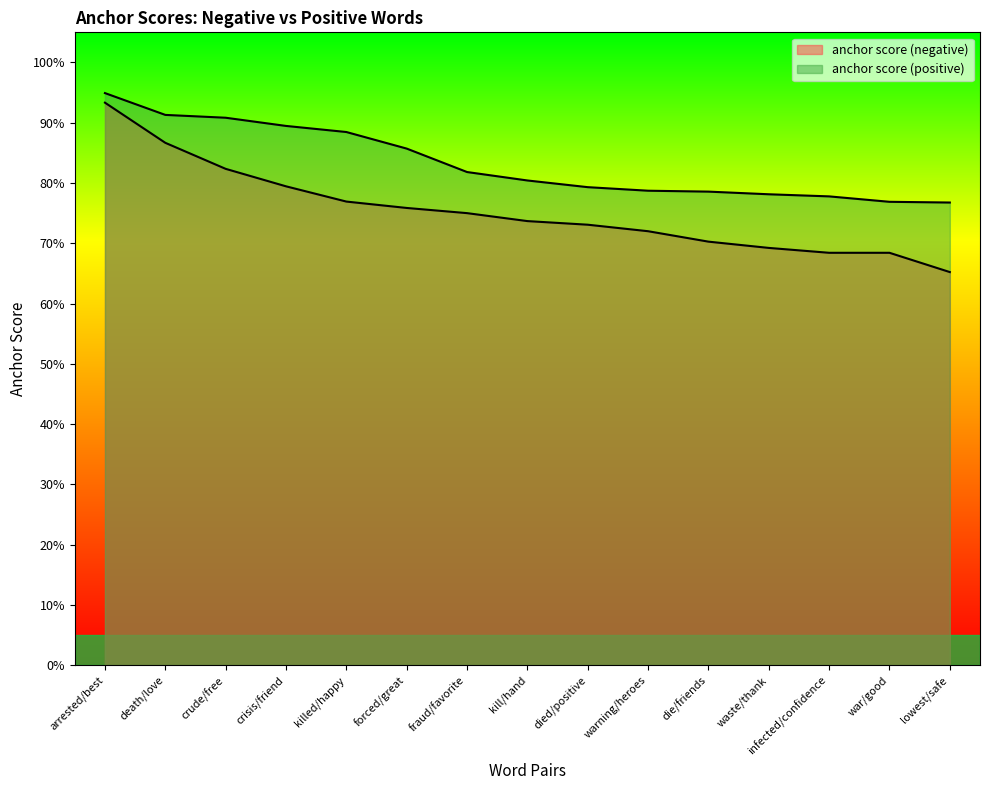

At which category does the chart reach its peak across all series?

arrested/best